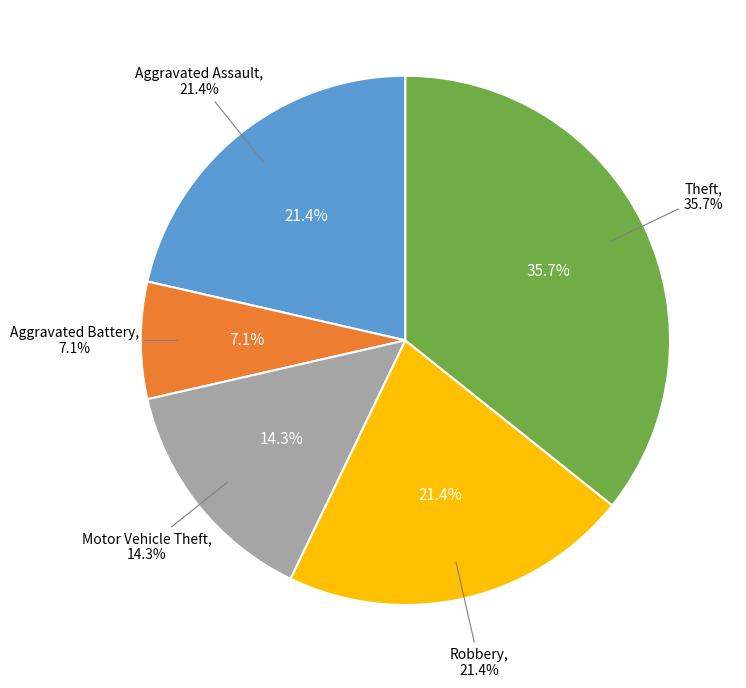

To the nearest percent, what percentage of the pie is Aggravated Assault?

21%